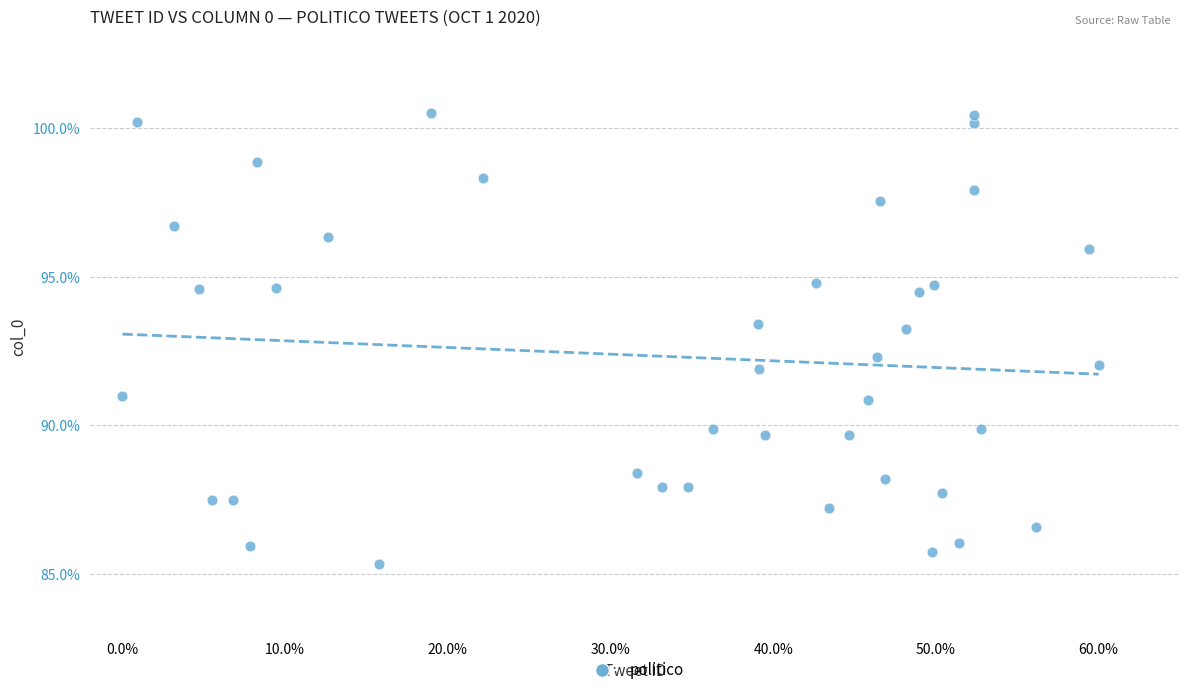

What is the range of Y values (max minus min)?

15.2